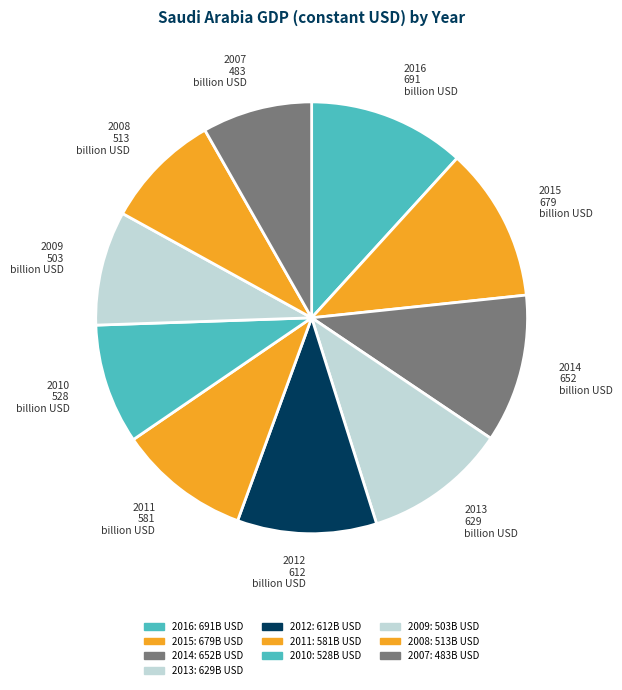

Which has a higher value, 2014 or 2008?

2014